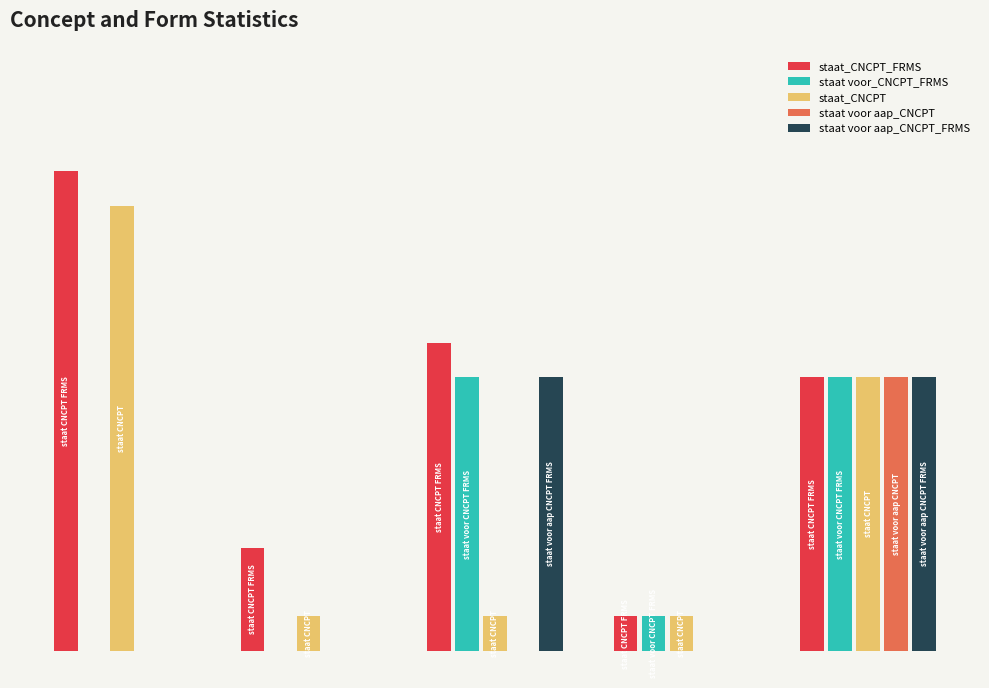

Count the staat voor aap_CNCPT values in the range 0 to 1.

4